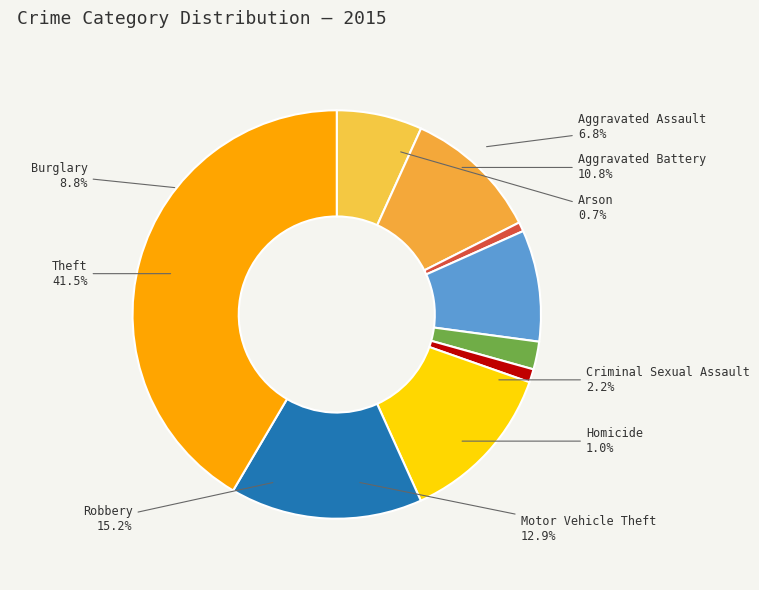

Do Aggravated Assault and Burglary together represent more than half of the pie?

No